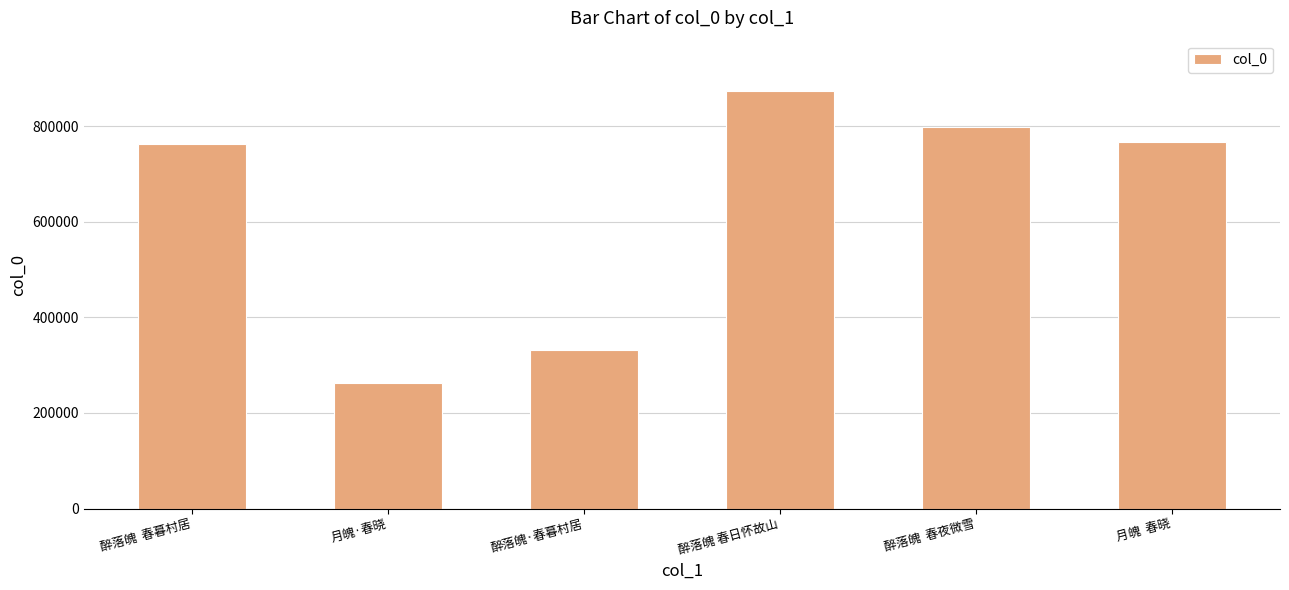

What is the change in value from 醉落魄  春夜微雪 to 月魄  春晓?

-30075